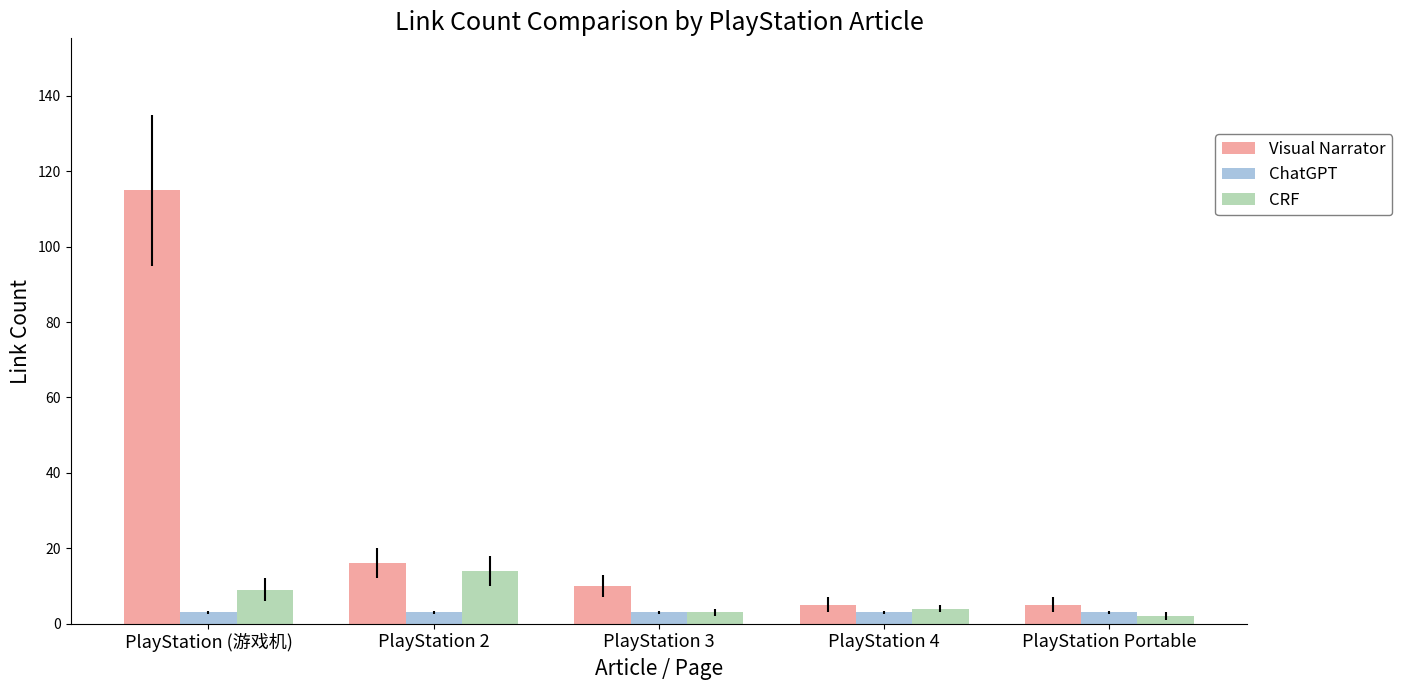

What is the spread (max minus min) of values at PlayStation 4?

2